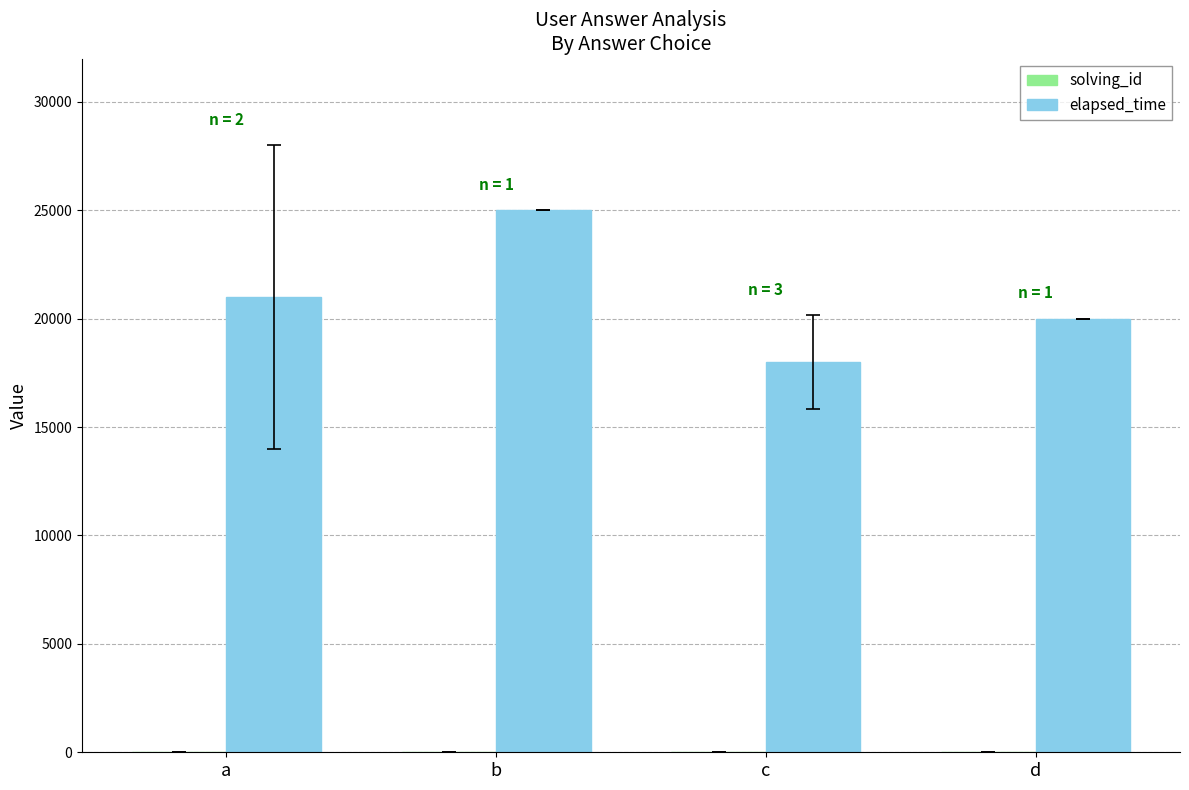

What is the maximum value shown in the chart?

25000.0